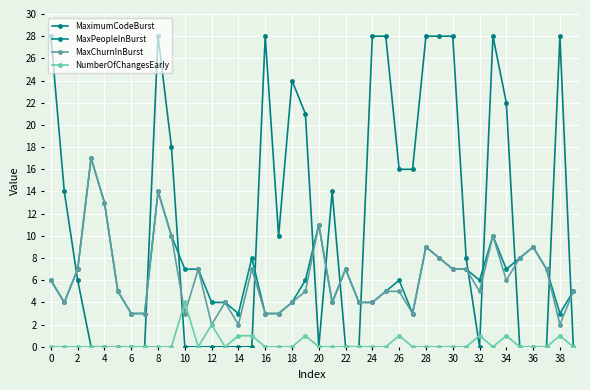

What is the highest value of the MaxChurnInBurst series?

17